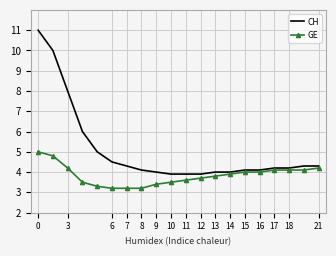

True or false: GE and CH cross at least once.

False